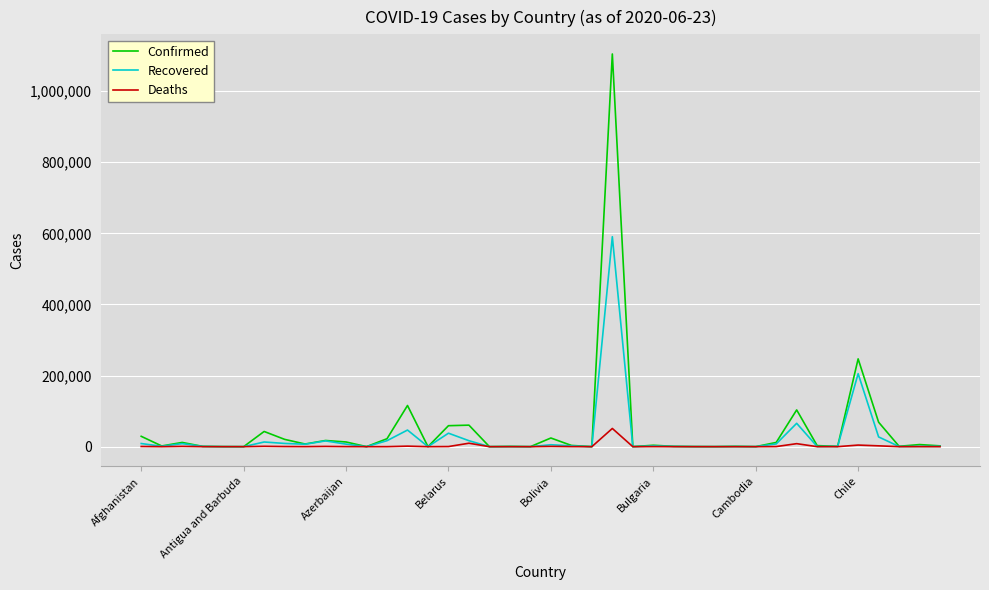

Rank the series by their maximum value, from highest to lowest.

Confirmed, Recovered, Deaths